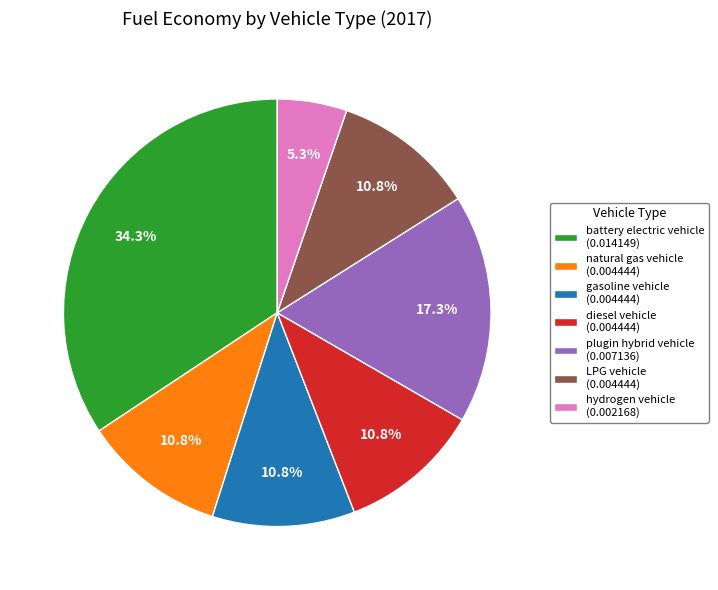

Does any single category account for the majority?

No